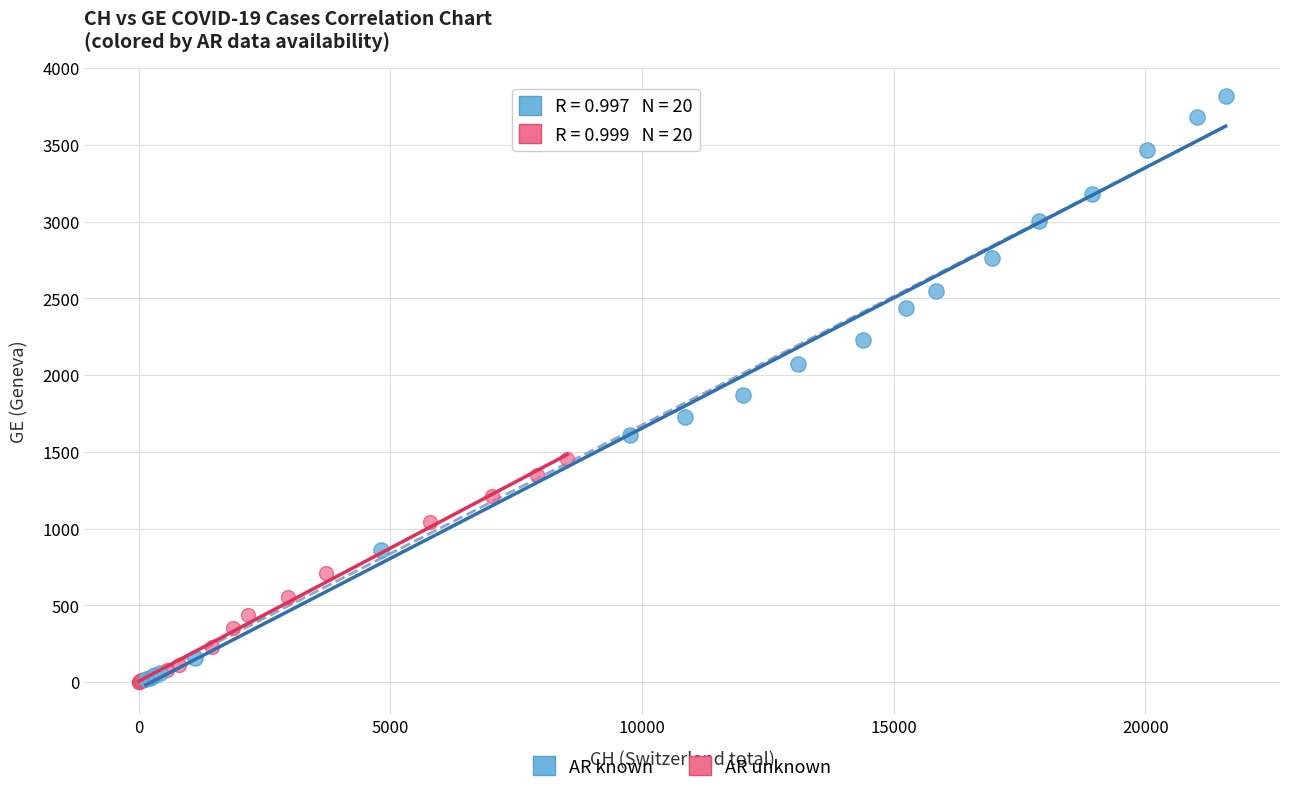

Which series reaches the maximum Y coordinate?

AR known